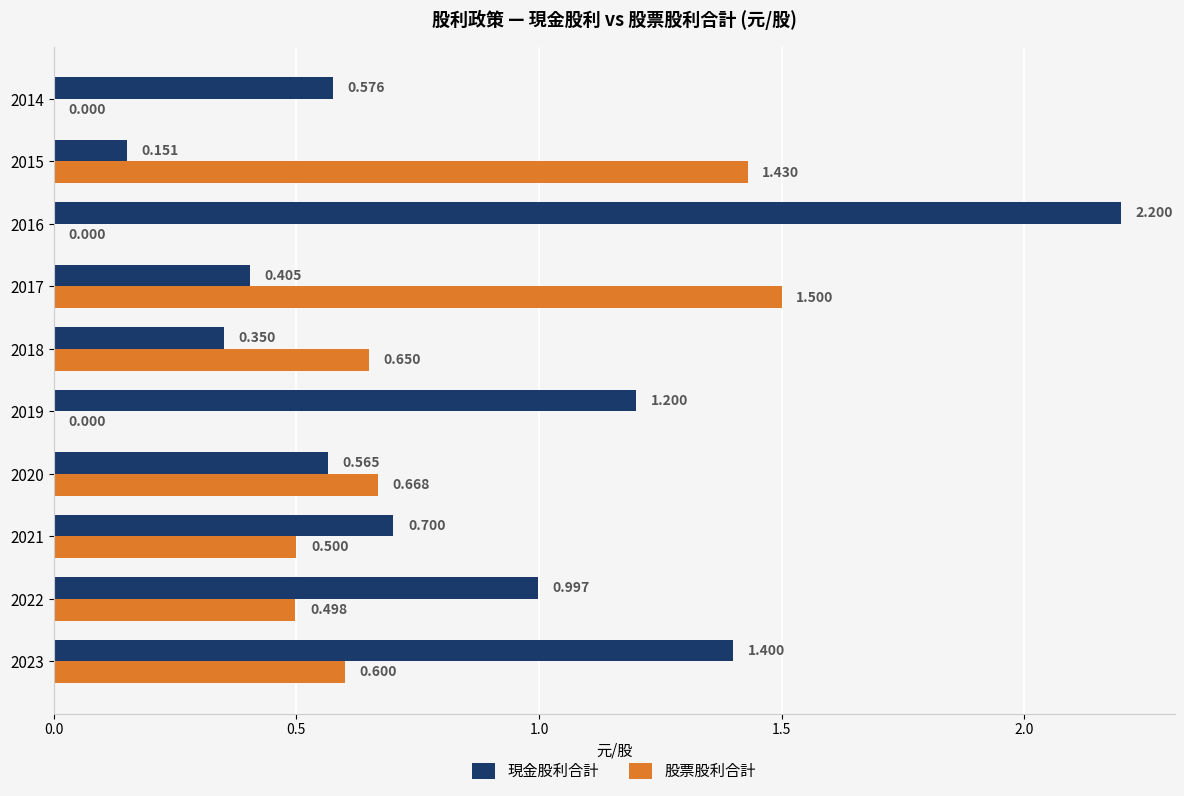

Where is 現金股利合計 nearest to the value 1?

2022